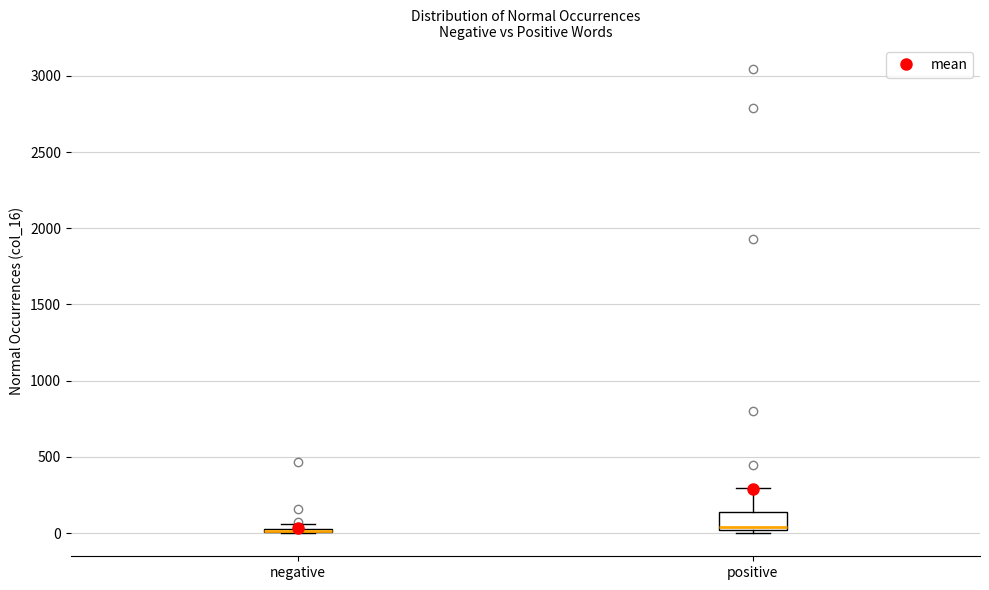

Which box is the tallest, from its lower edge to its upper edge?

positive